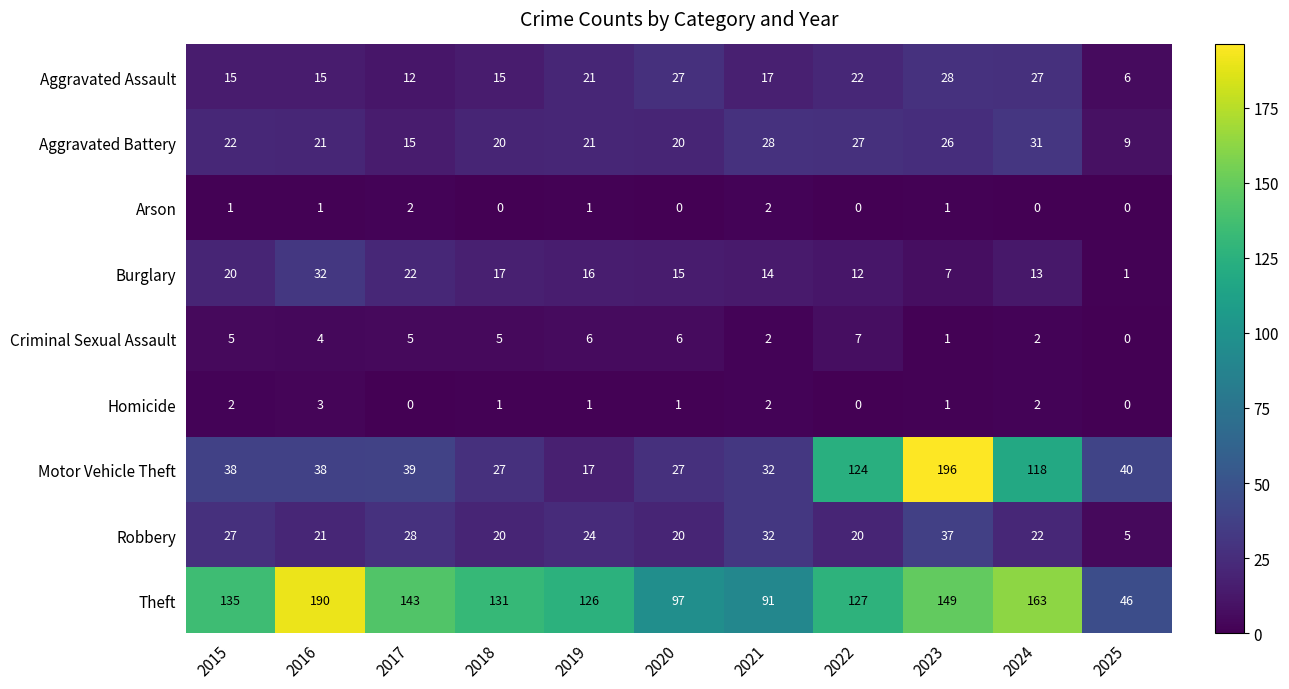

What is the greatest value displayed?

196